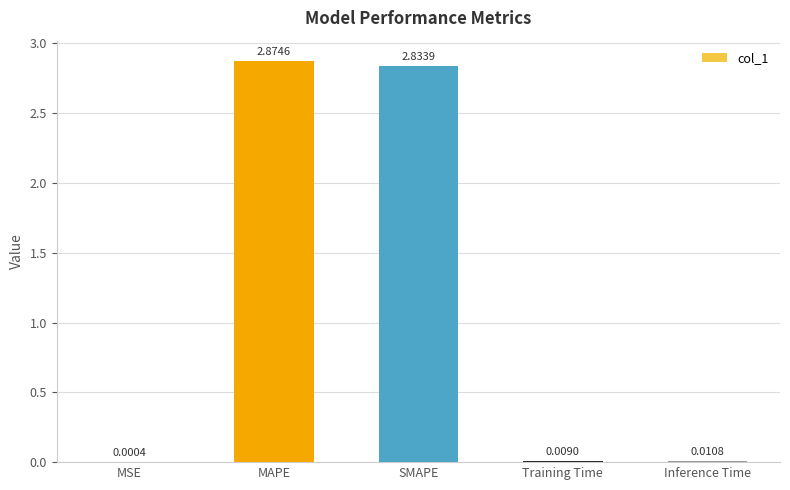

Which category has the highest value across all series?

MAPE